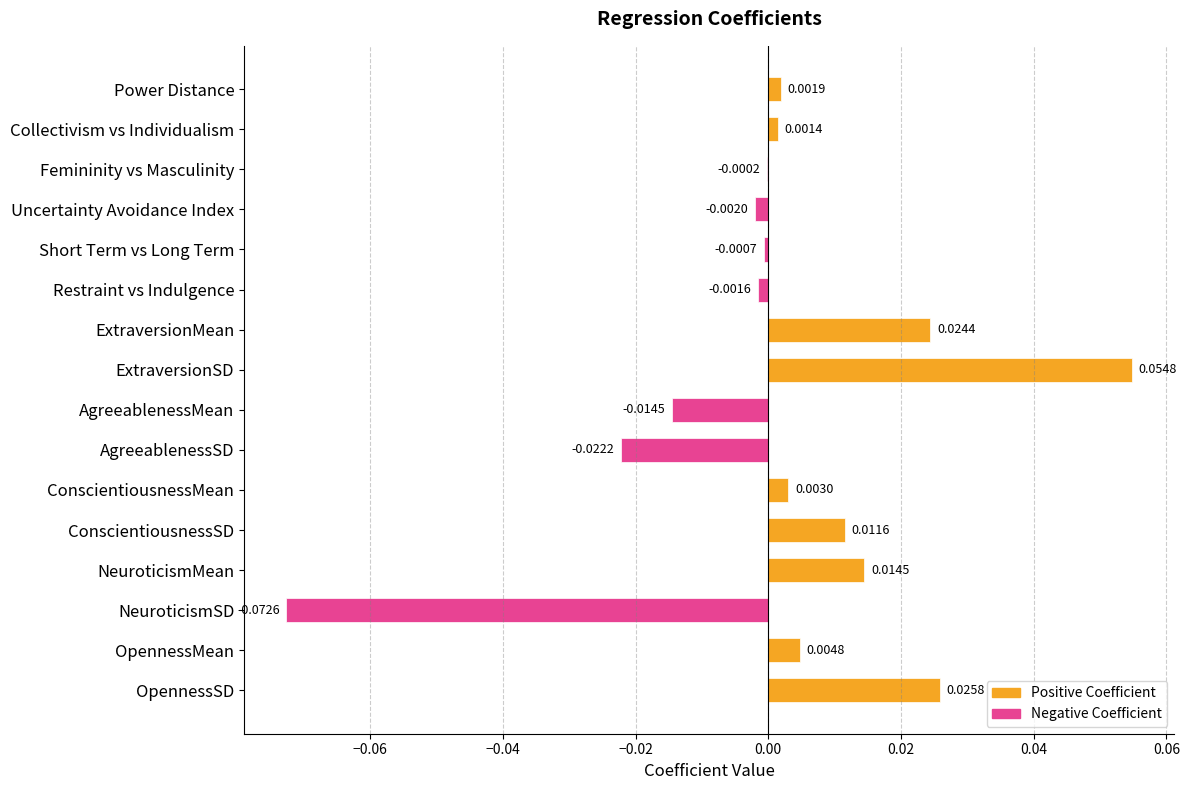

Where is the data nearest to the value 0?

Femininity vs Masculinity